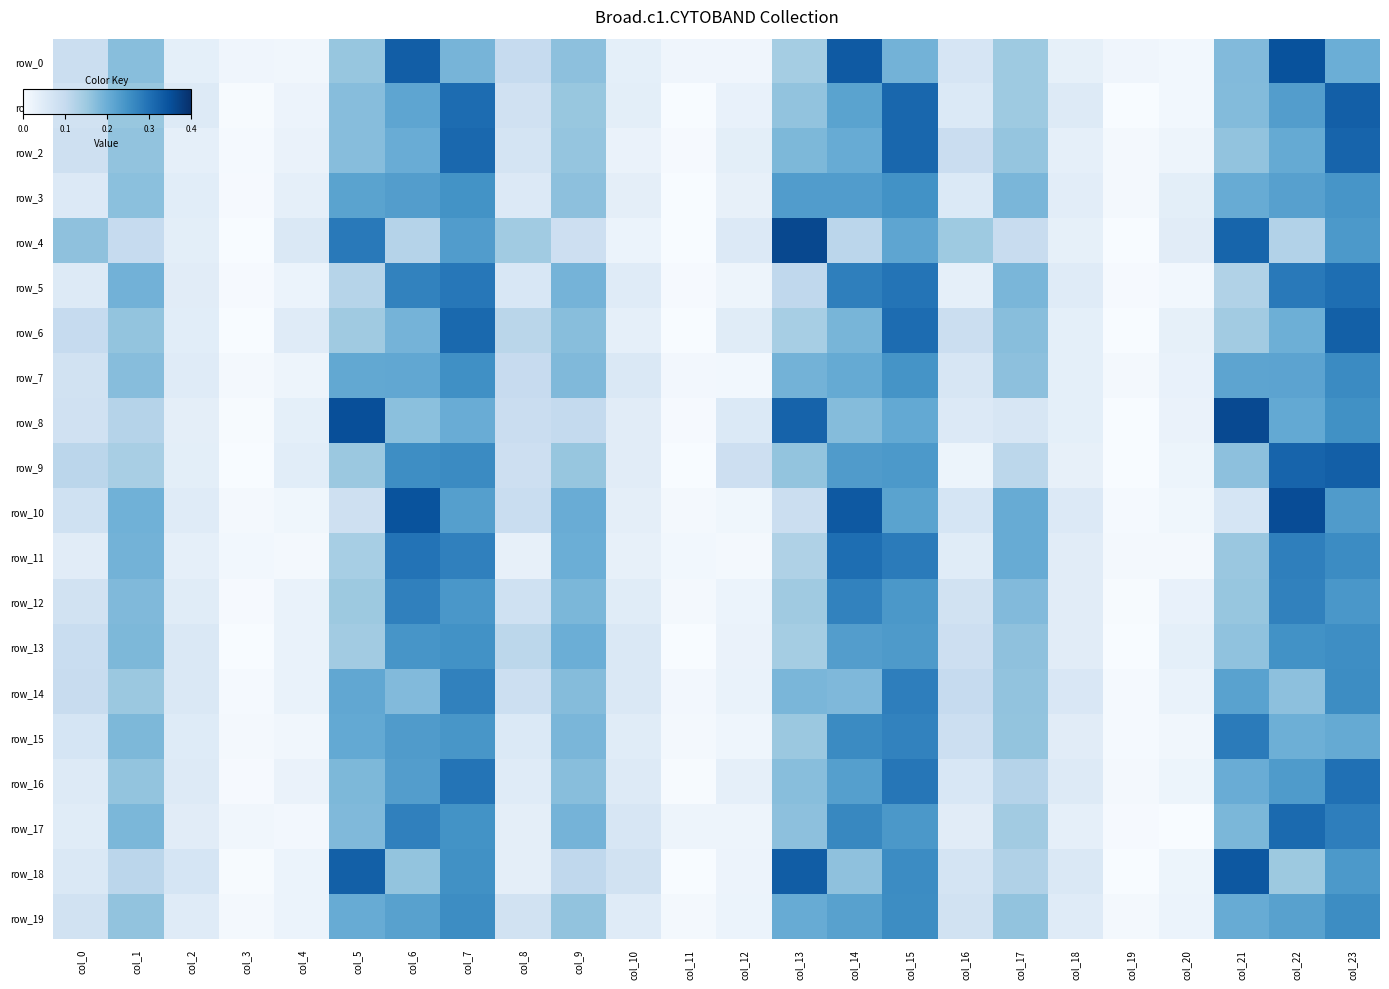

Is it true that row_0 equals 0.2 at col_1?

True